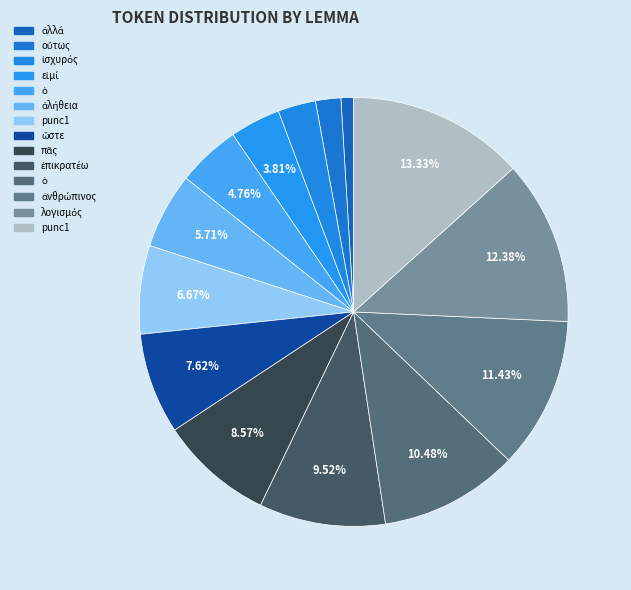

Count the number of slices in the pie.

14